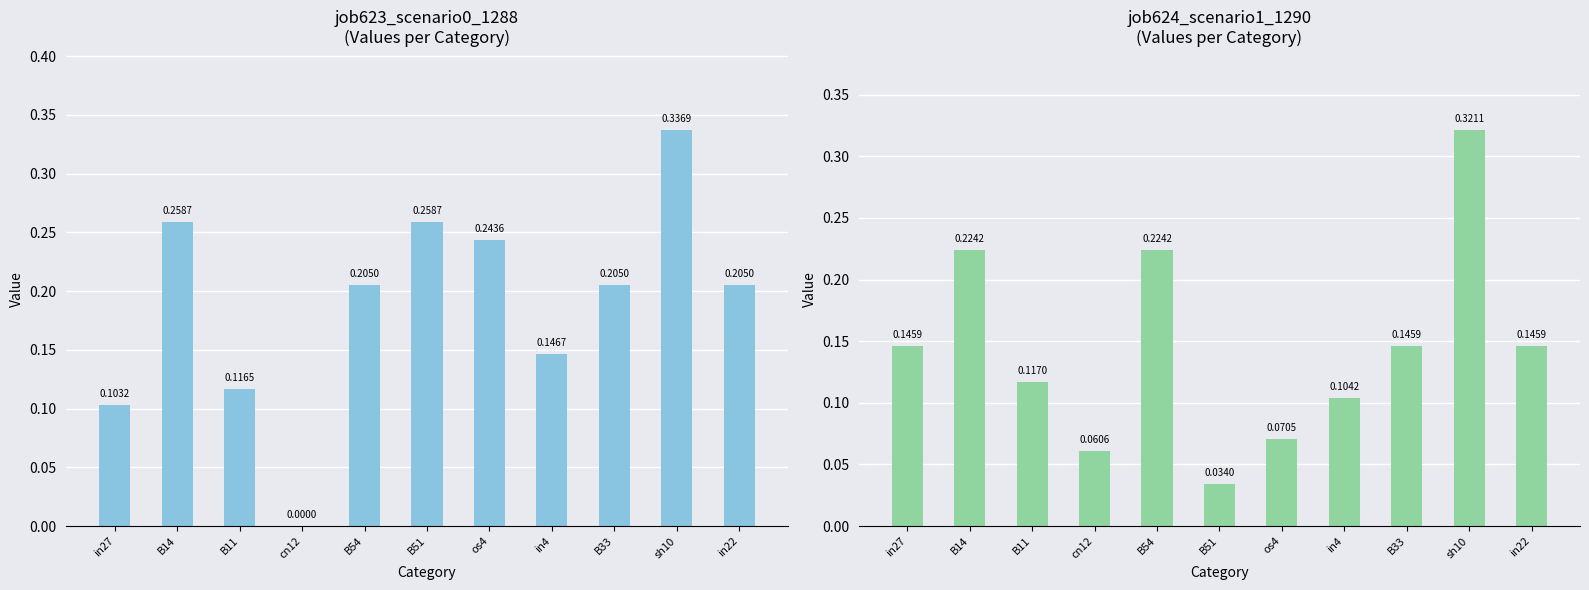

What is the label of the 7th bar from the left?

os4